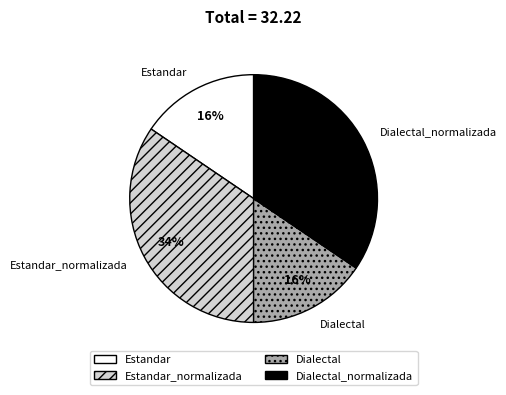

How many slices are in this pie chart?

4